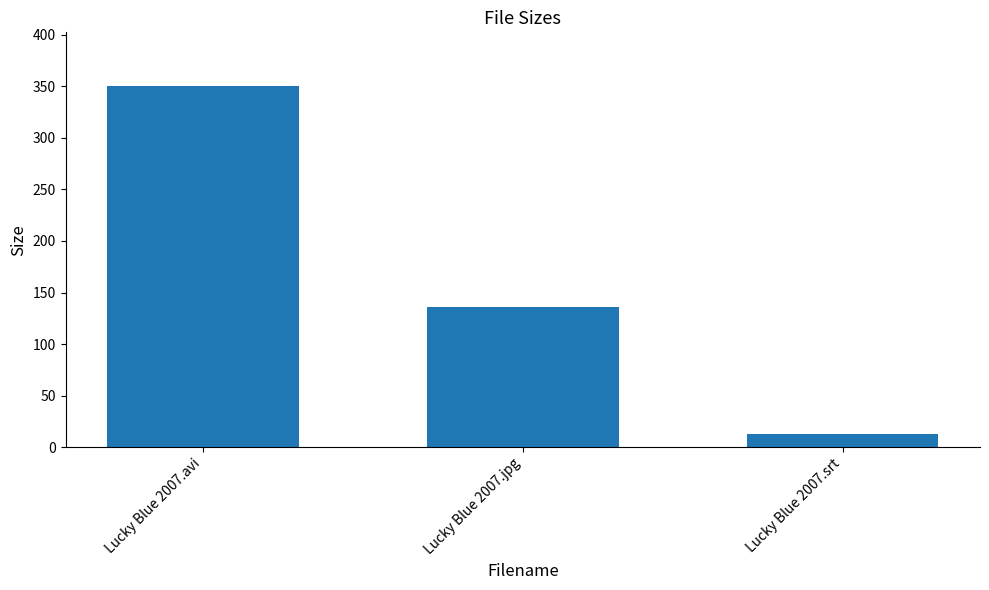

Which label corresponds to the largest value in the chart?

Lucky Blue 2007.avi